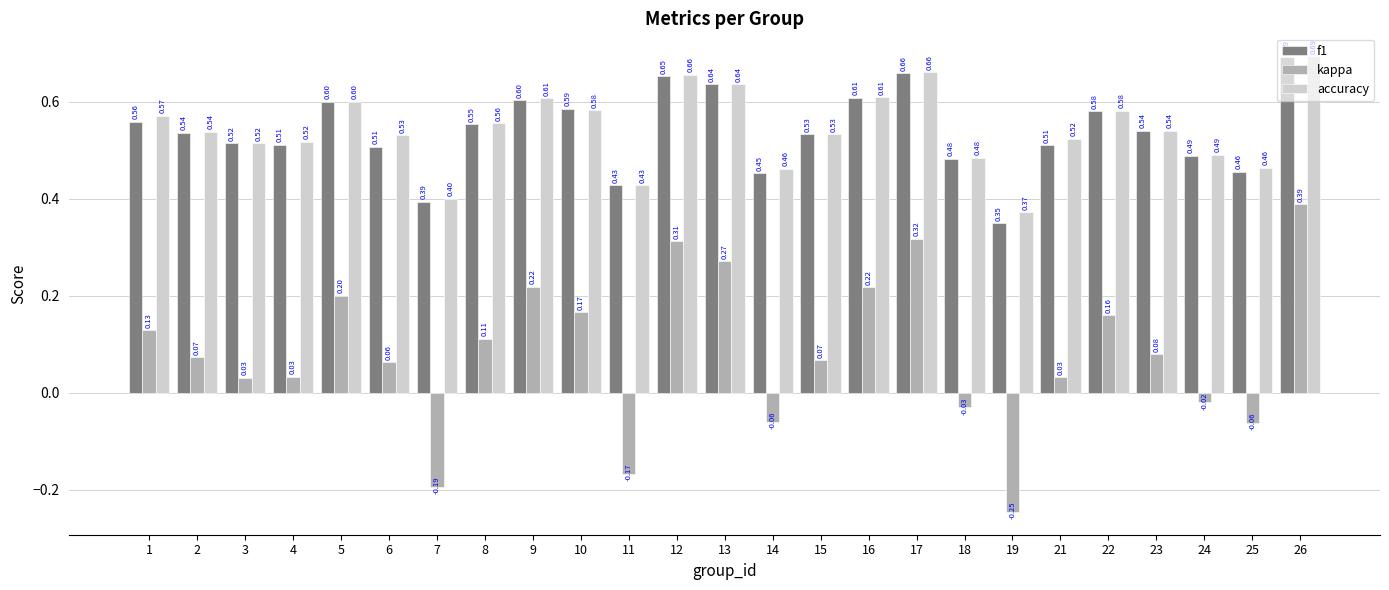

What is the sum of all accuracy values?

13.6